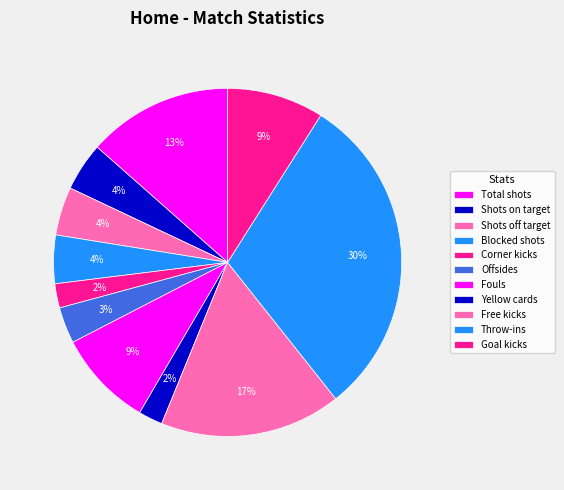

What percentage is NOT represented by Goal kicks?

91.0%